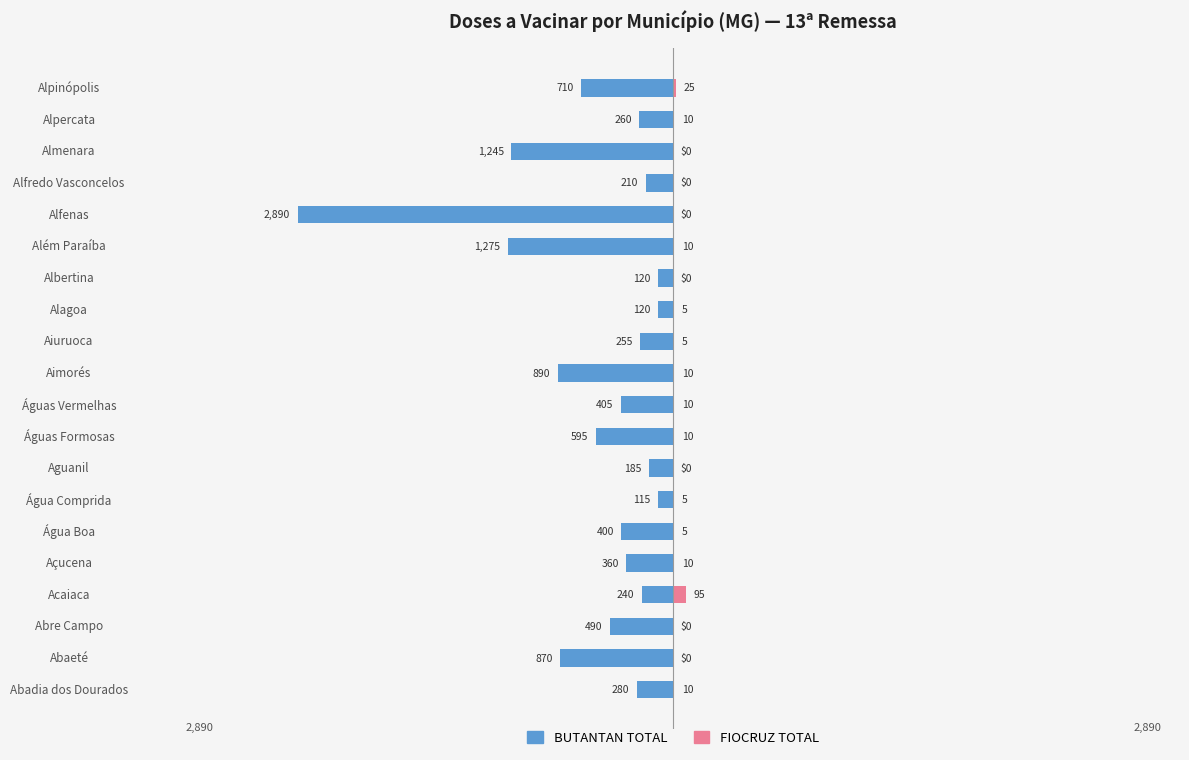

The BUTANTAN TOTAL series shows -595 at Águas Formosas. True or false?

True